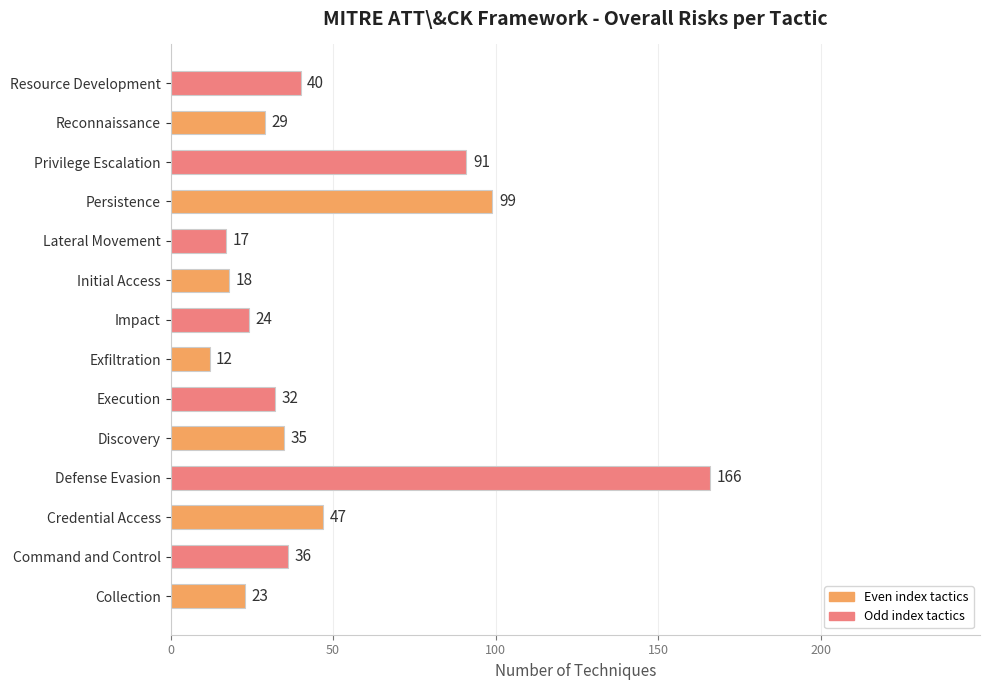

What is the ratio of the value at Reconnaissance to the value at Collection?

1.3